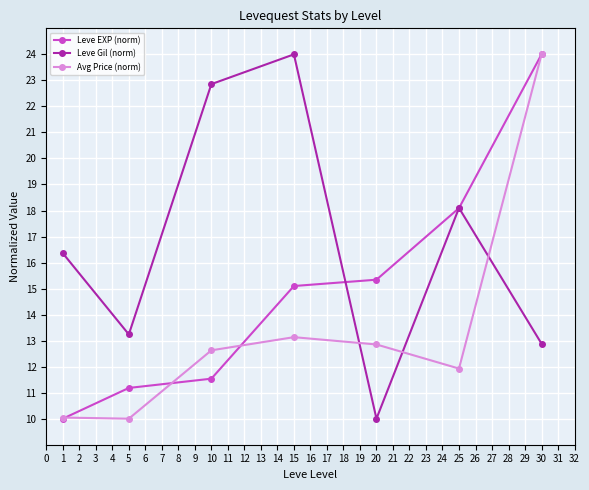

Between 5 and 15, which series saw the biggest shift?

Leve Gil (norm)